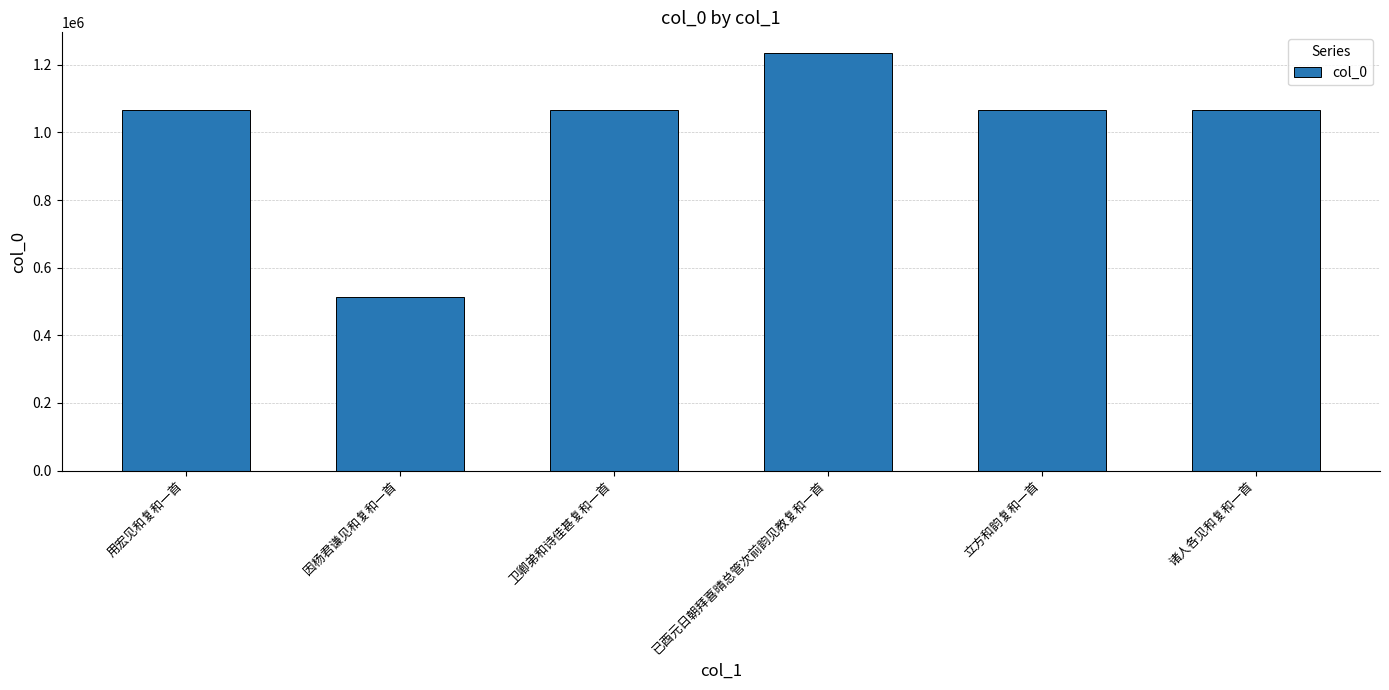

What is the difference between the second highest and minimum values?

554079